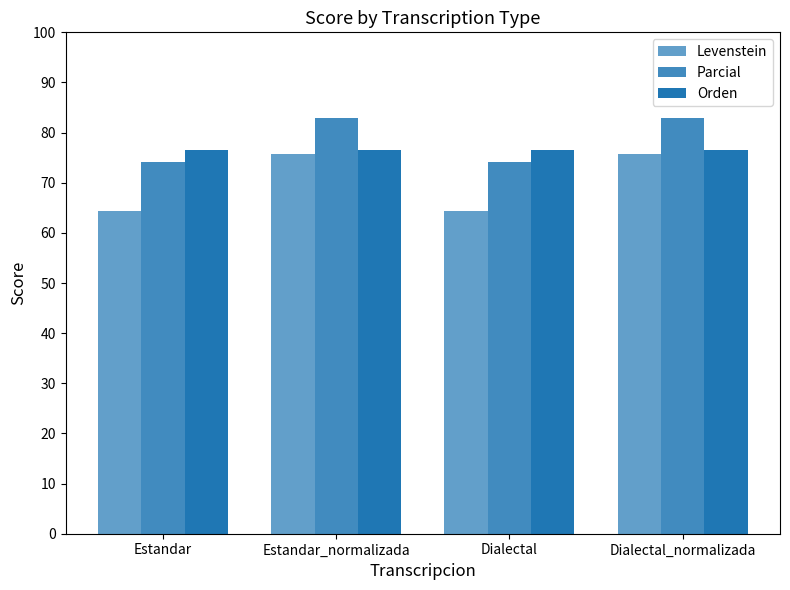

Are the bars horizontal?

No